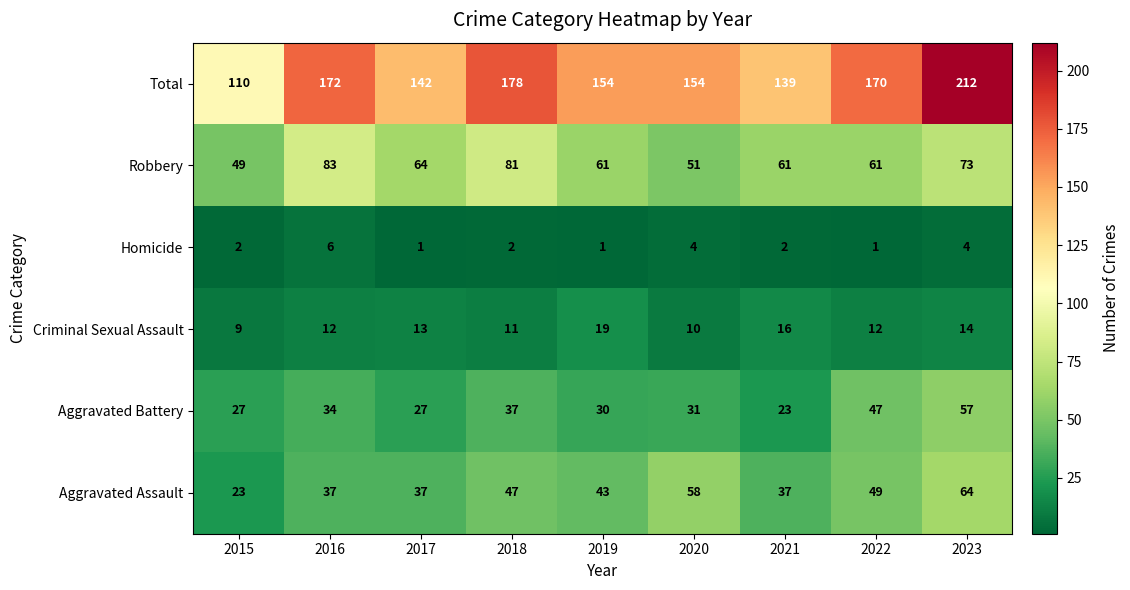

At how many categories does at least one series exceed 89?

9